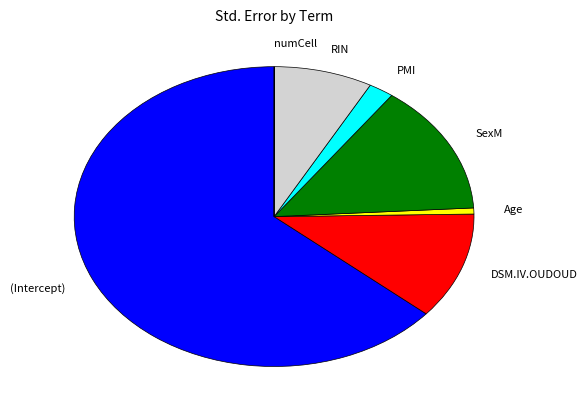

Combined, do DSM.IV.OUDOUD and RIN account for over 50%?

No